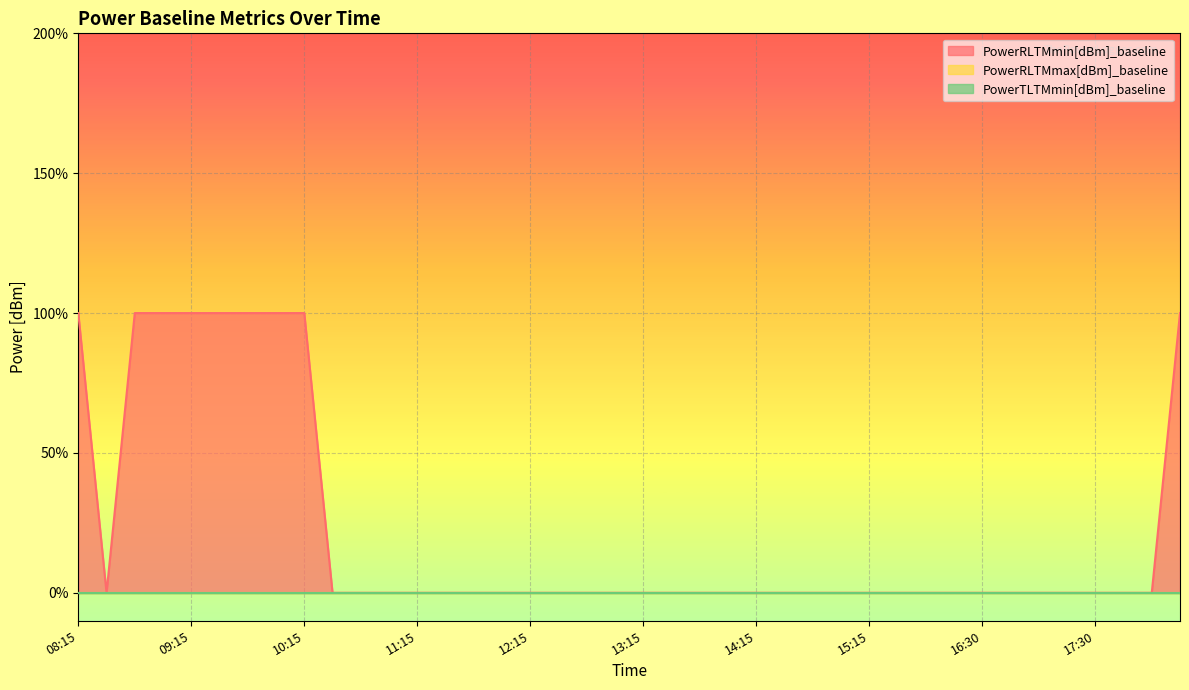

True or false: PowerRLTMmax[dBm]_baseline and PowerRLTMmin[dBm]_baseline cross at least once.

False